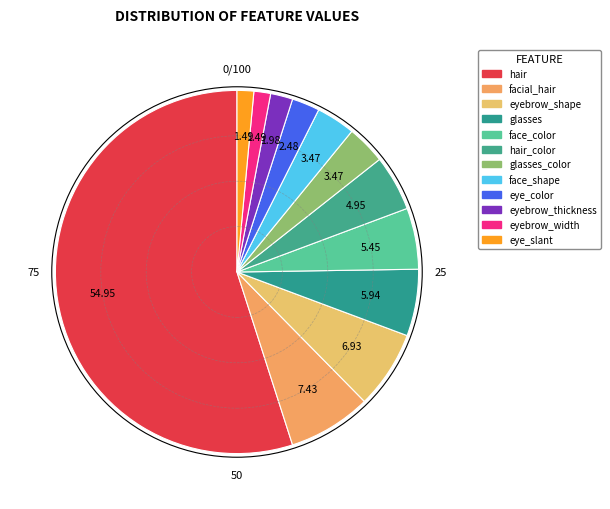

Is there any slice that represents more than half of the pie?

Yes